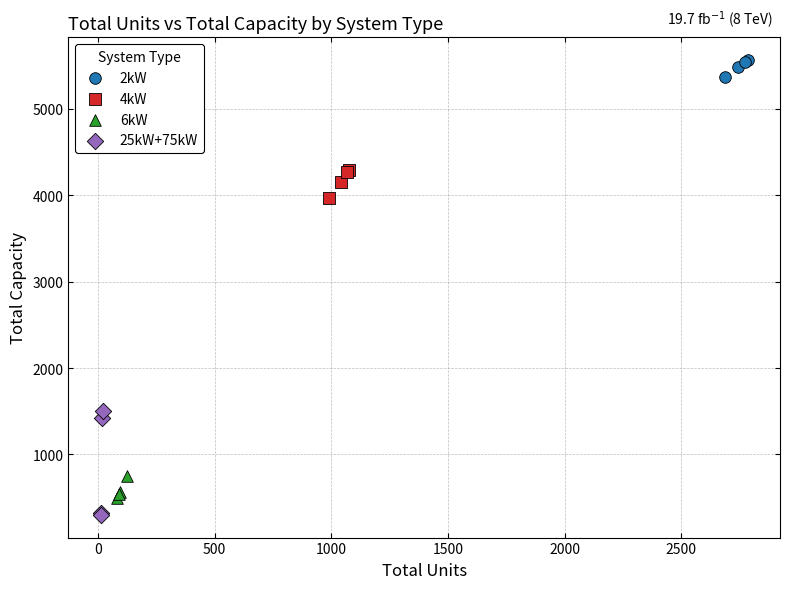

Which series contains the highest Y value?

2kW